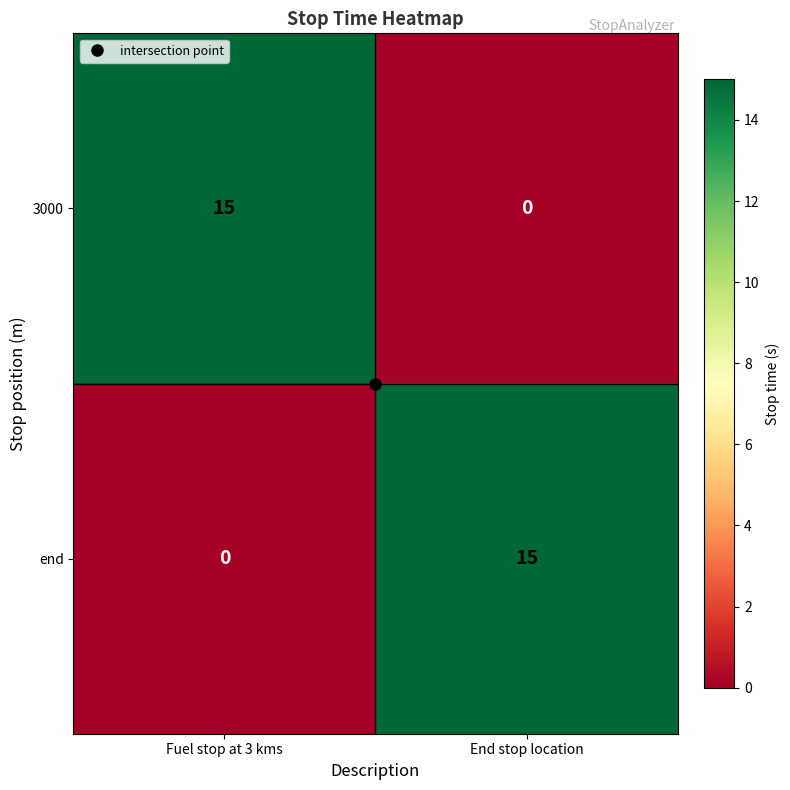

At how many categories does at least one series exceed 11?

2